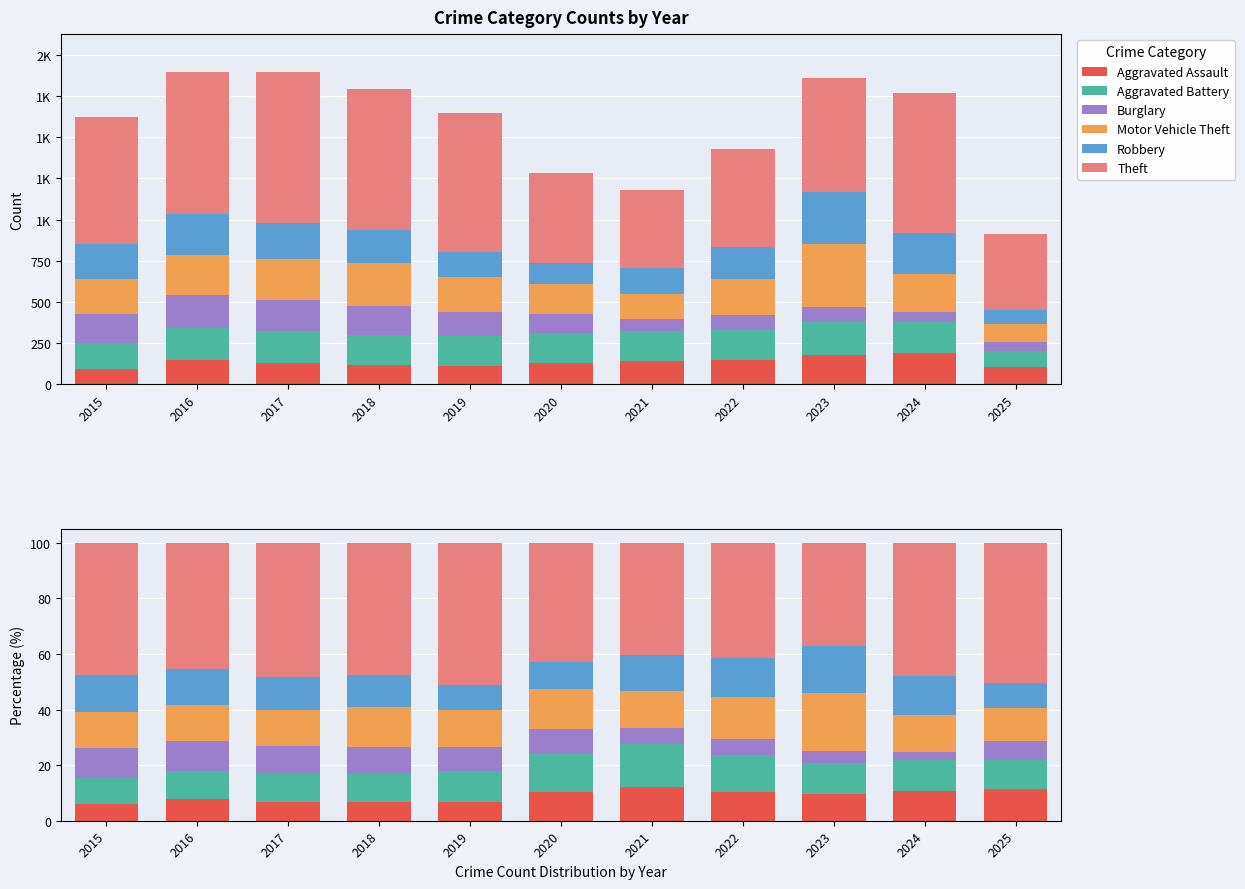

At which label does Aggravated Battery first exceed 10?

2016